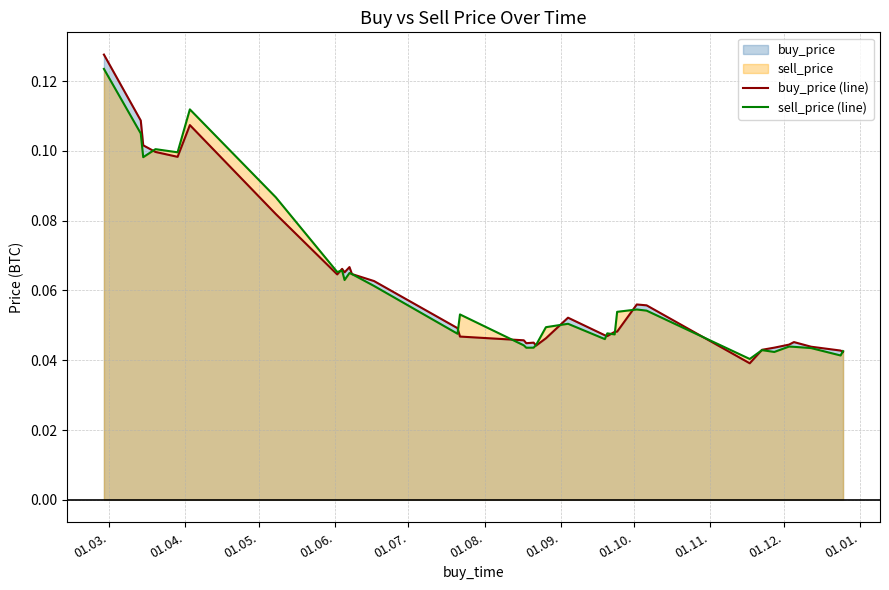

Which series has the largest range (max minus min)?

buy_price (line)